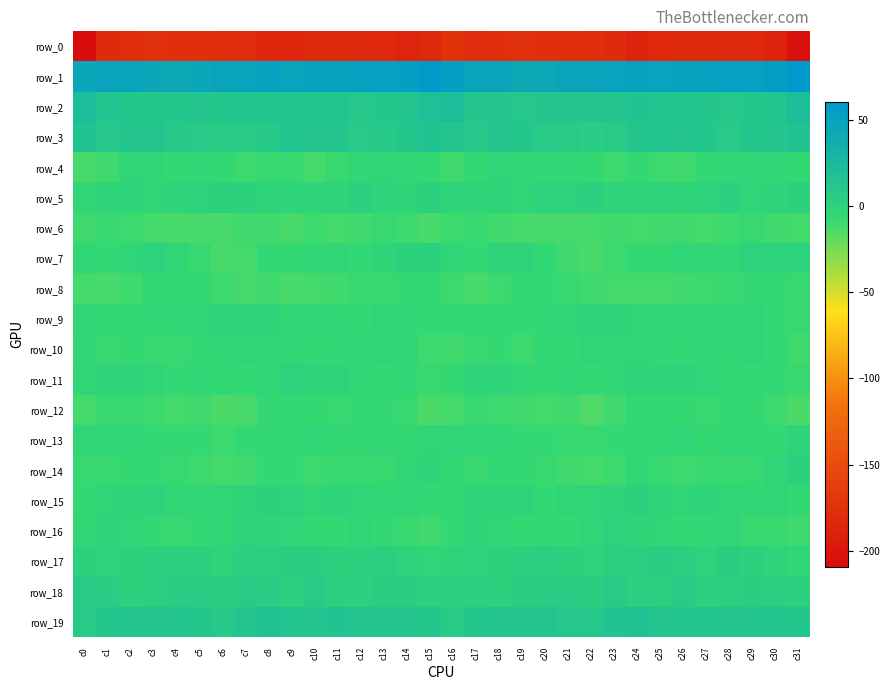

What is the average value of the row_13 series?

-6.3